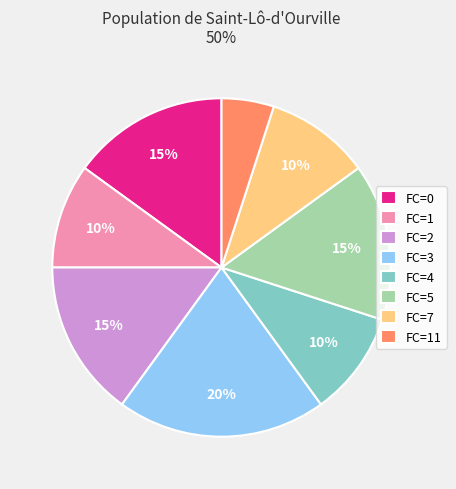

The FC=7 slice represents 10% of the pie. True or false?

True